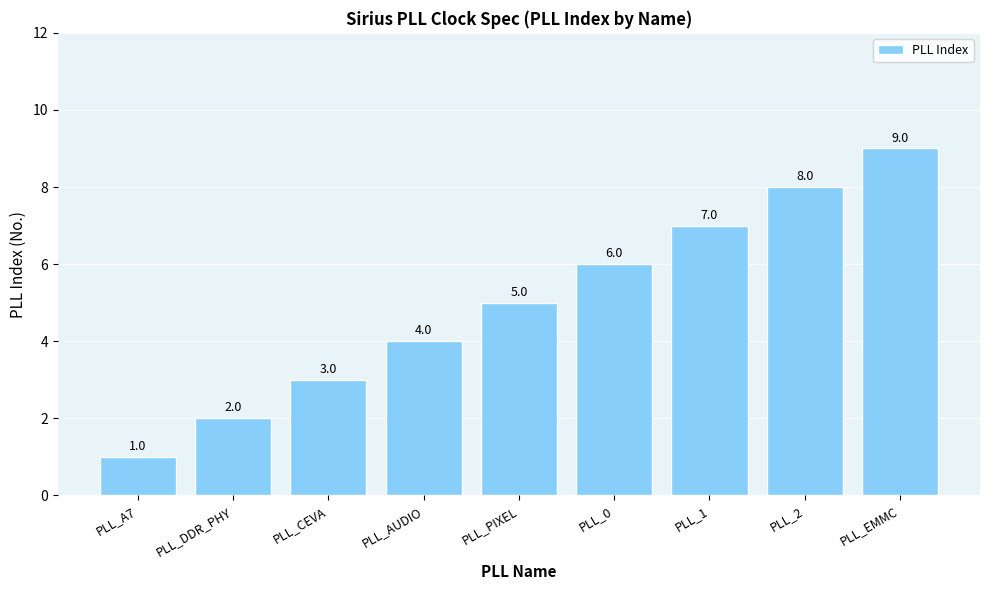

List the labels in order of value, largest first.

PLL_EMMC, PLL_2, PLL_1, PLL_0, PLL_PIXEL, PLL_AUDIO, PLL_CEVA, PLL_DDR_PHY, PLL_A7